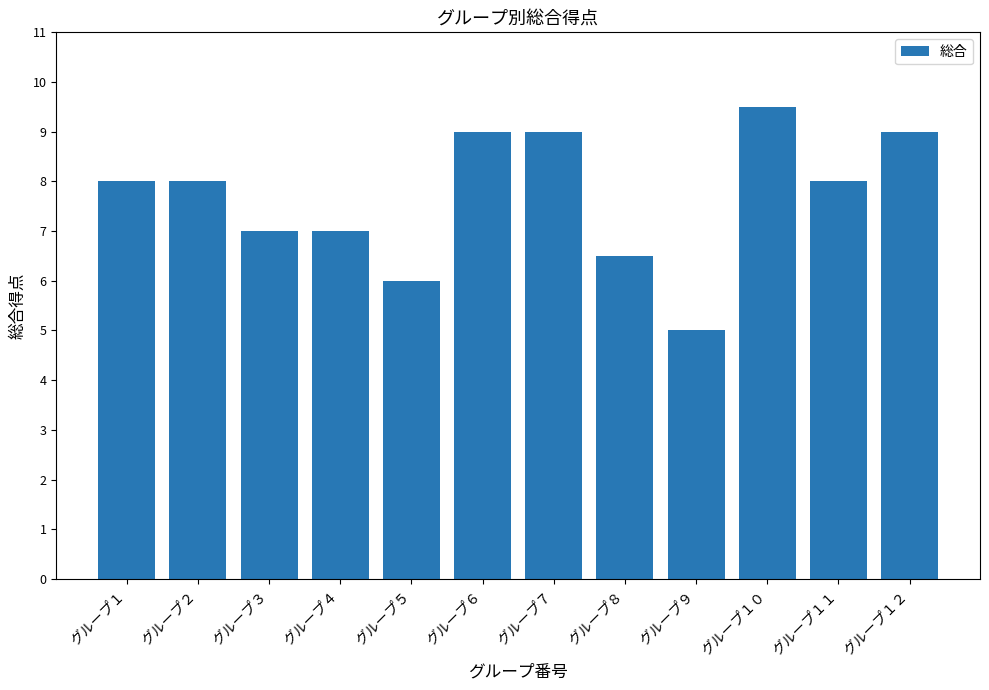

Reading left to right, extract all data points from this chart.

8.0	8.0	7.0	7.0	6.0	9.0	9.0	6.5	5.0	9.5	8.0	9.0